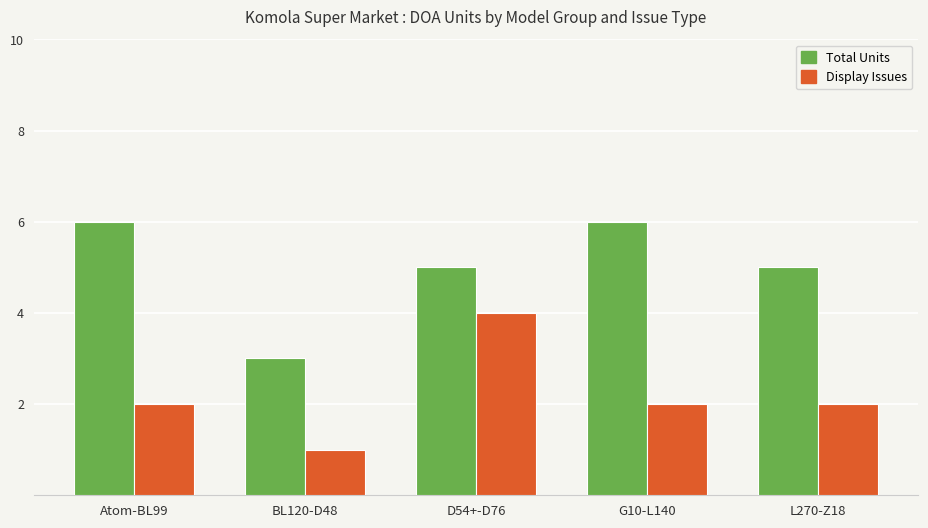

Which series changed the most between D54+-D76 and G10-L140?

Display Issues